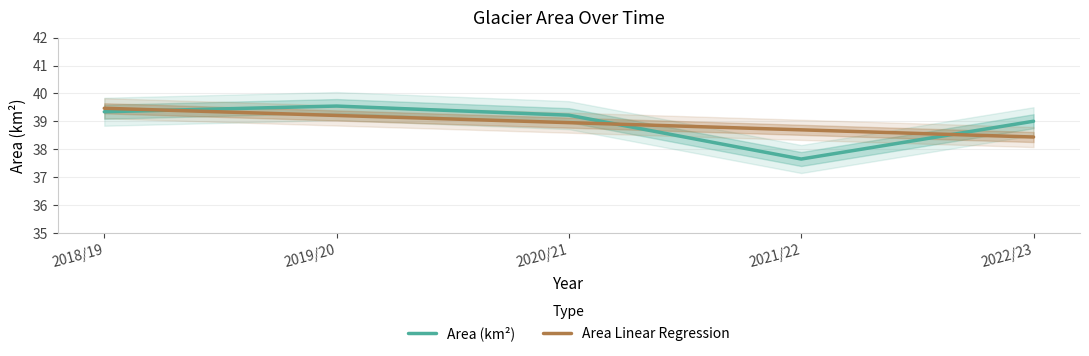

Reading left to right, list all the values displayed in this chart.

Area (km²): 2018/19=39.3	2019/20=39.6	2020/21=39.2	2021/22=37.7	2022/23=39.0
Area Linear Regression: 2018/19=39.5	2019/20=39.2	2020/21=39.0	2021/22=38.7	2022/23=38.4